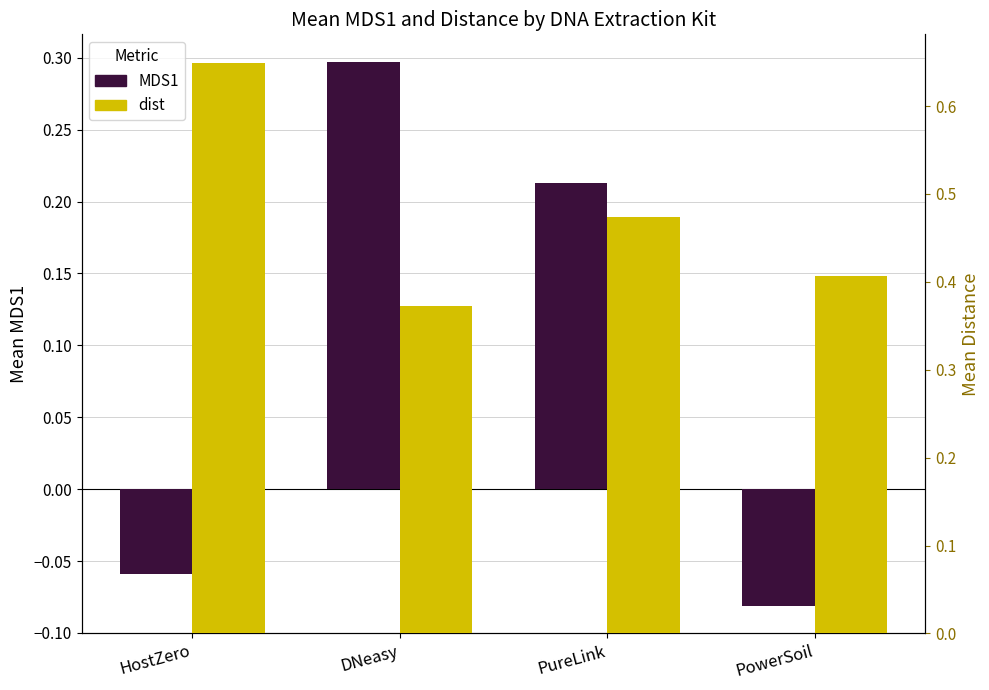

How many groups of bars are there?

4